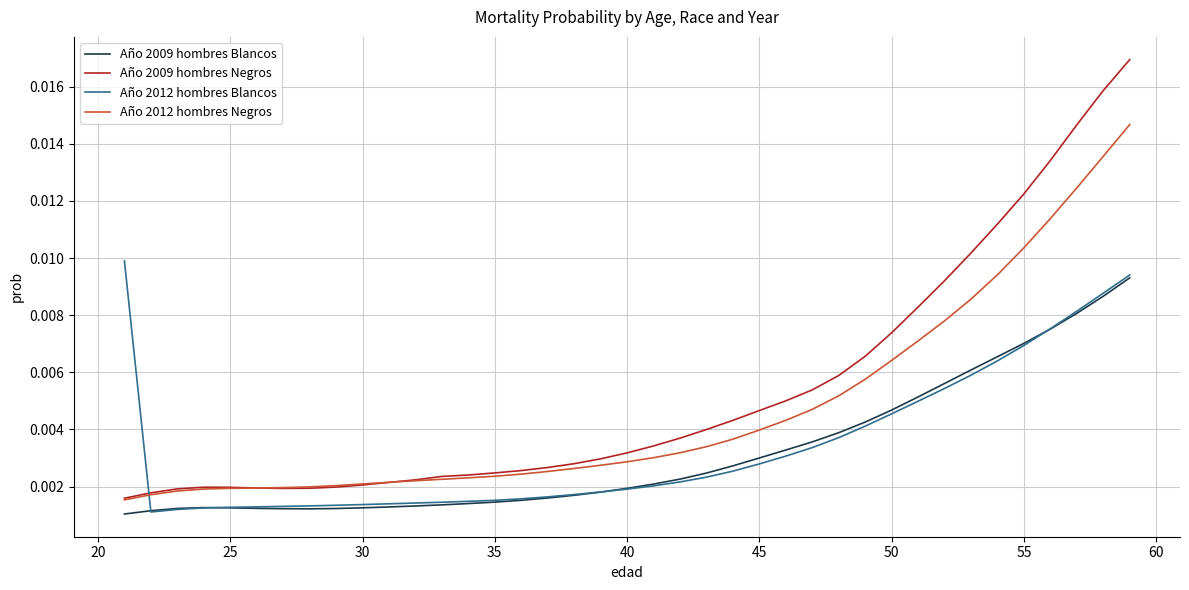

Which series has the widest spread of values?

Año 2009 hombres Negros